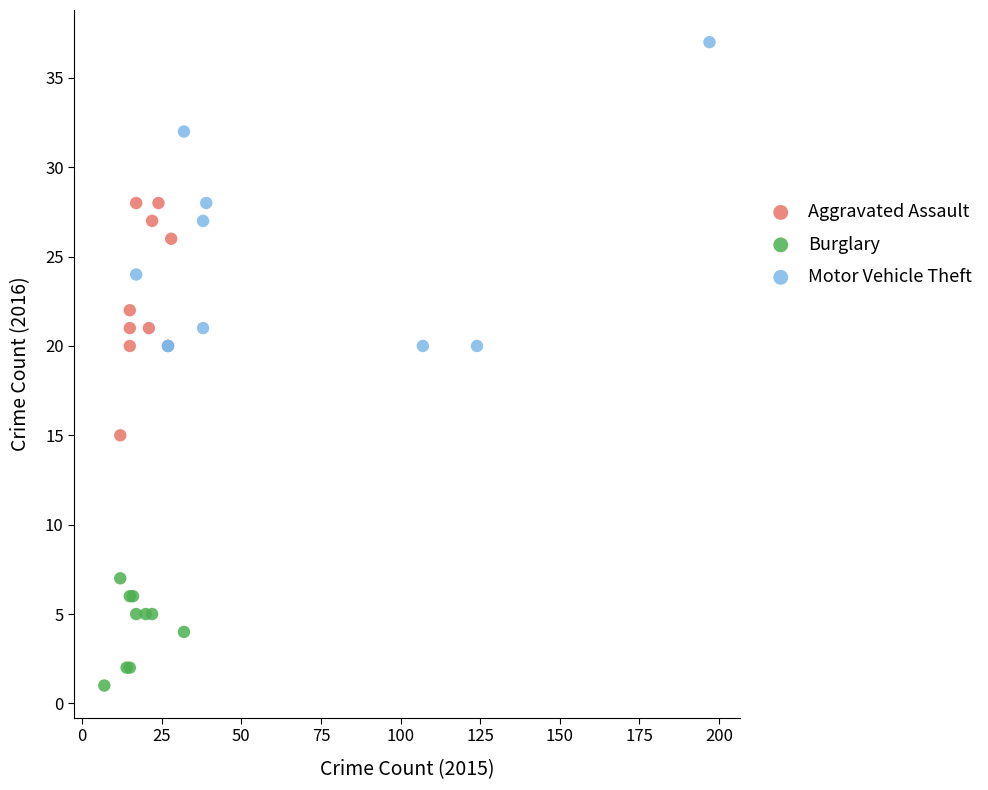

Which series has the largest Y range (max minus min)?

Motor Vehicle Theft